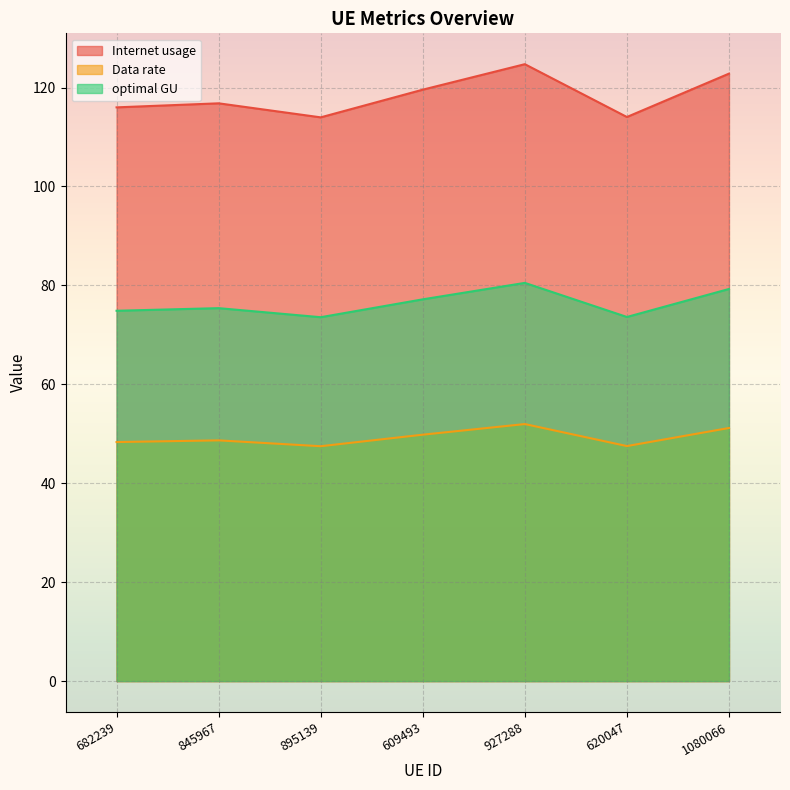

At which label does Data rate reach its minimum?

895139